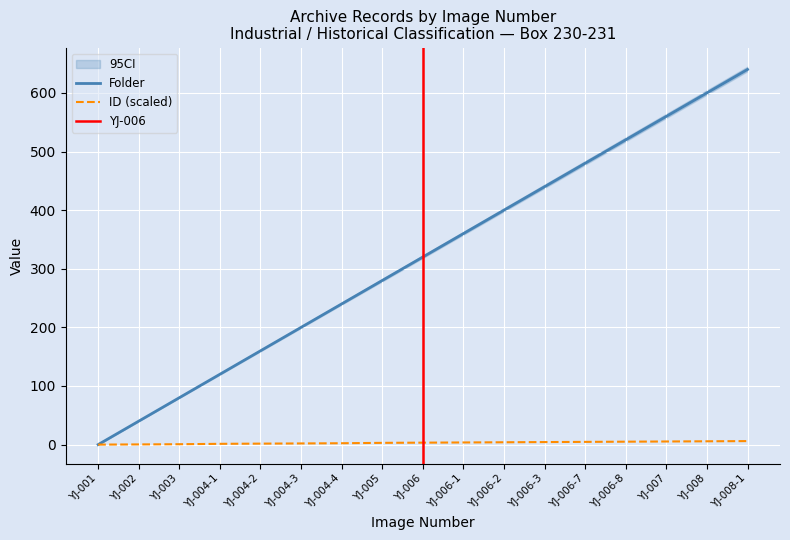

Between YJ-002 and YJ-004-4, which is larger?

YJ-004-4